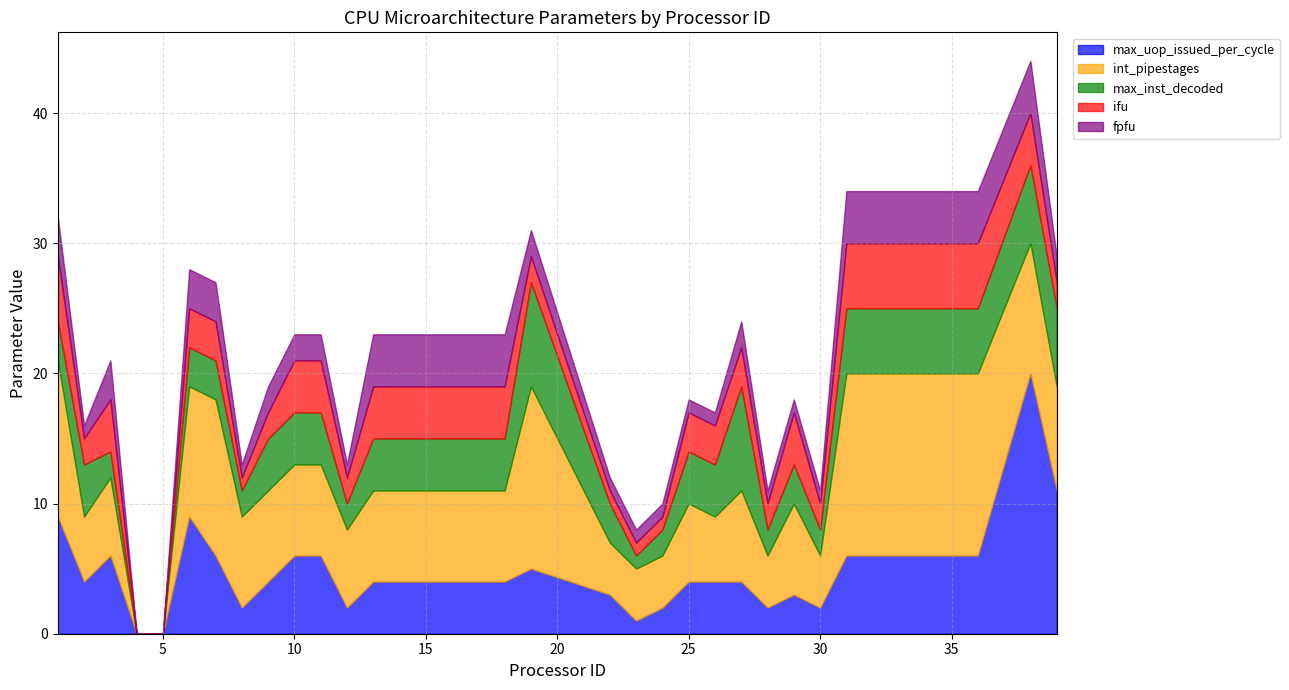

How many interior local valleys does the fpfu series have?

3